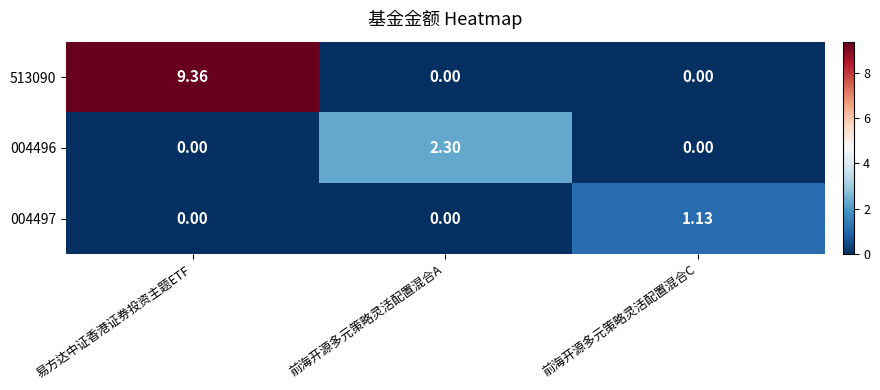

How many distinct data groups are displayed?

3